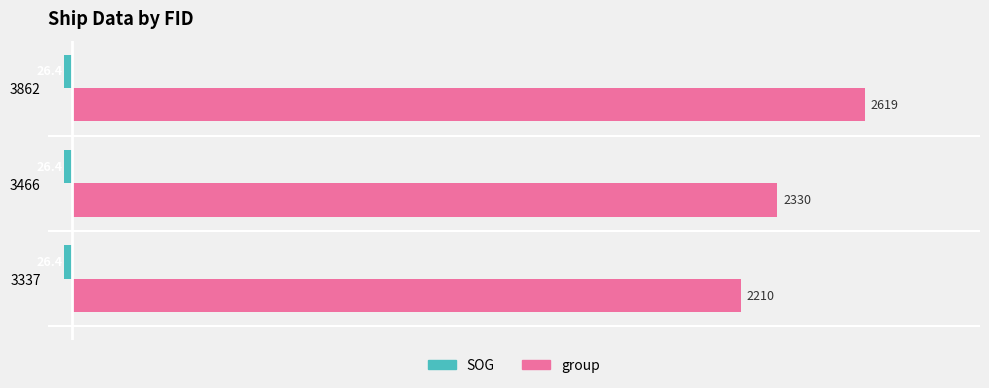

Which series has the largest total across all categories?

group